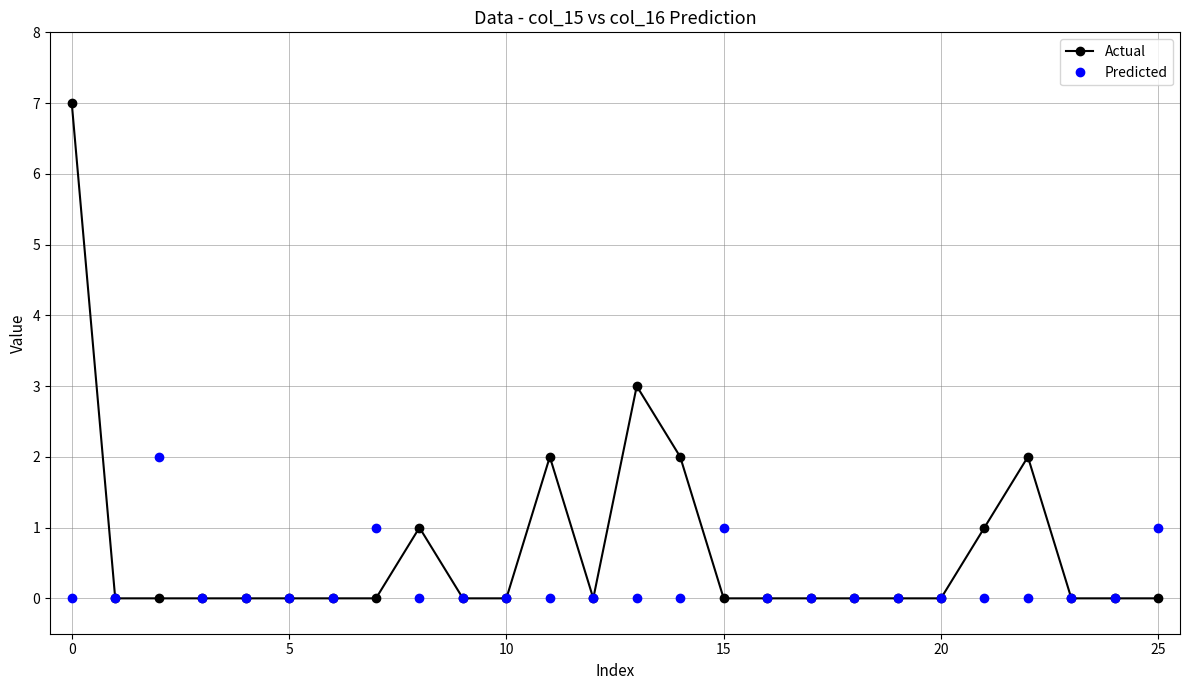

Reading left to right, transcribe all the data shown in this chart.

Actual: 7	0	0	0	0	0	0	0	1	0	0	2	0	3	2	0	0	0	0	0	0	1	2	0	0	0
Predicted: 0	0	2	0	0	0	0	1	0	0	0	0	0	0	0	1	0	0	0	0	0	0	0	0	0	1